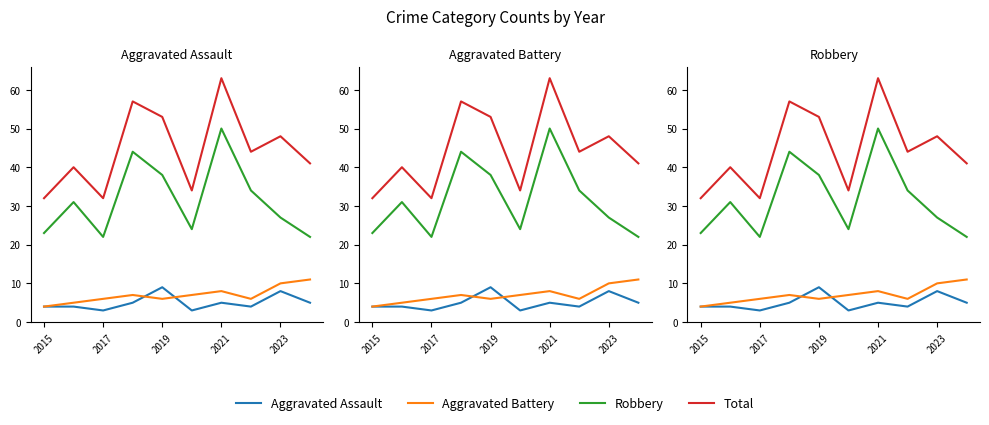

What are all the series names shown in the legend?

Aggravated Assault, Aggravated Battery, Robbery, Total